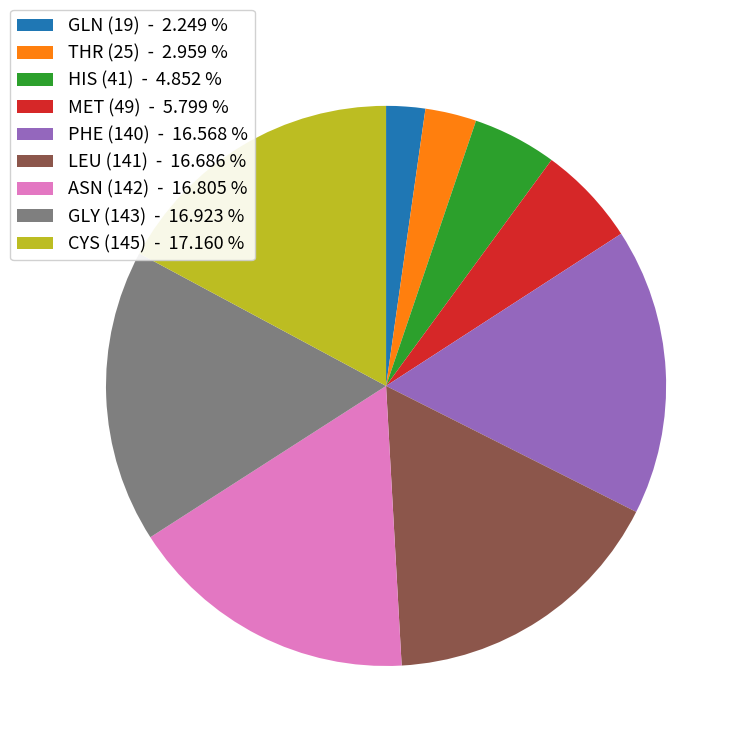

How many slices are in this pie chart?

9